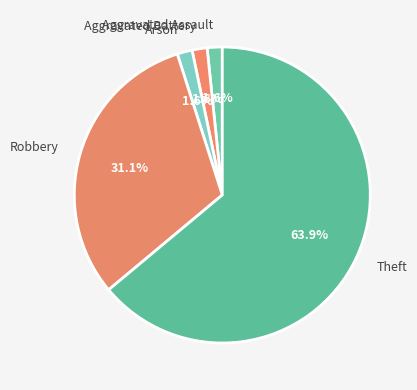

Between Aggravated Assault and Theft, which is larger?

Theft